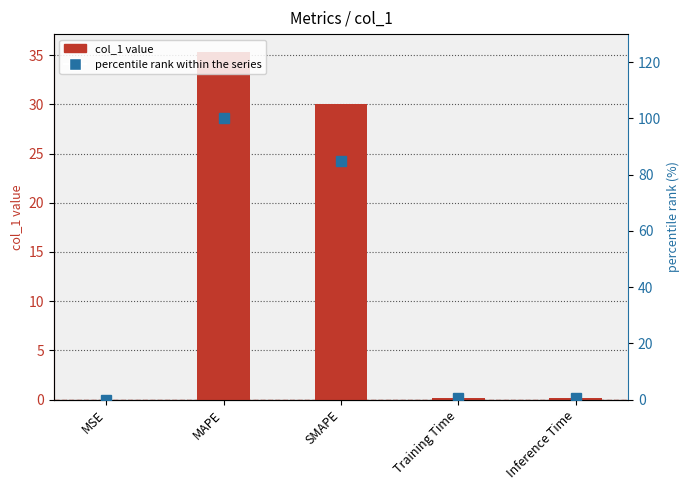

Rank the series by their maximum value, from lowest to highest.

col_1 value, percentile rank within the series